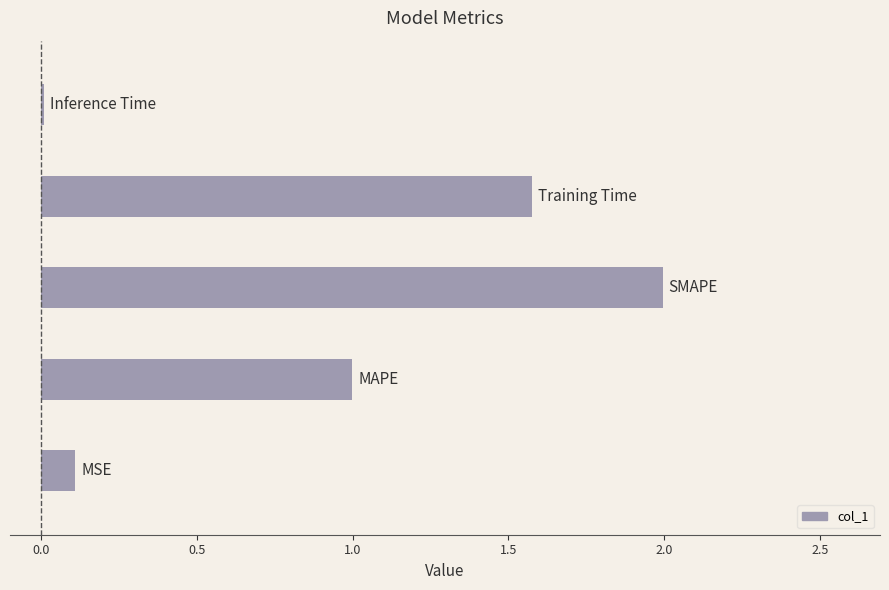

What is the maximum value shown in the chart?

2.0